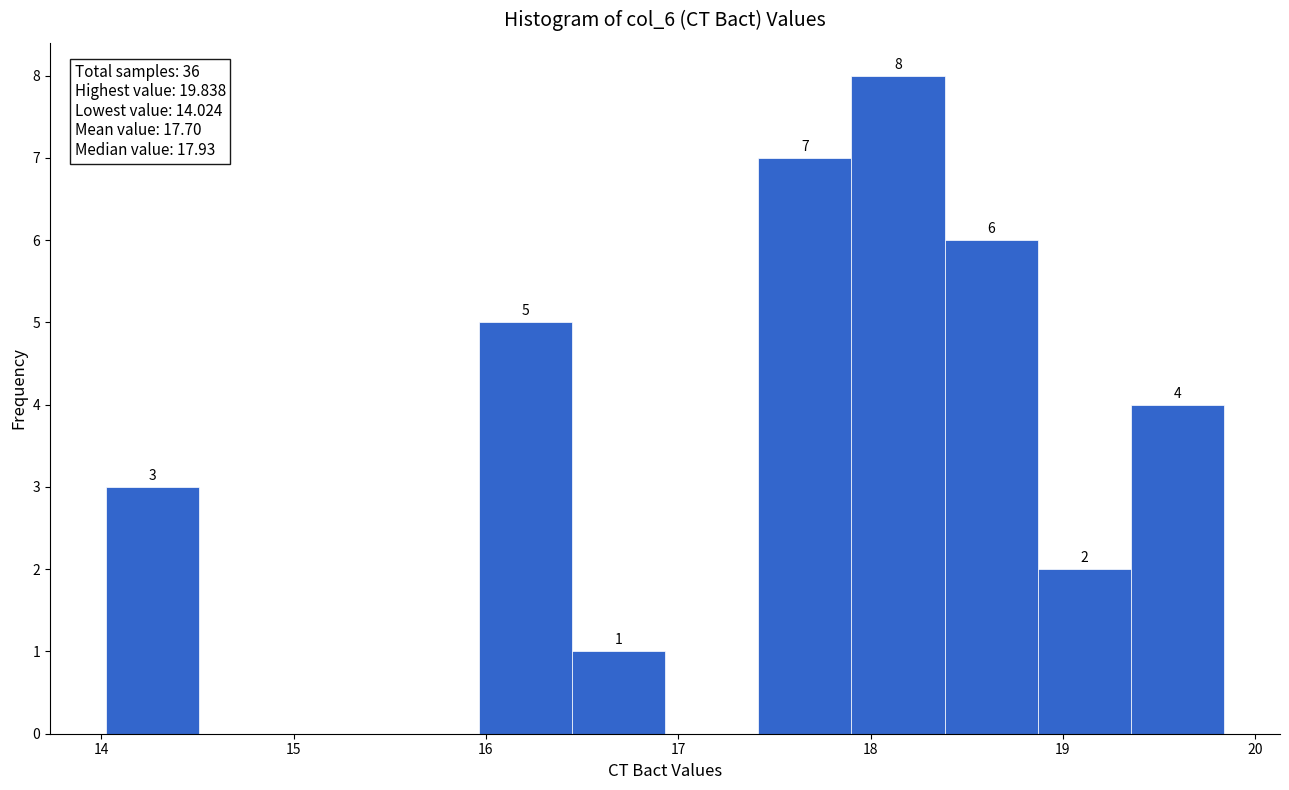

Over which range of the x-axis is the bar tallest?

17.9 to 18.4